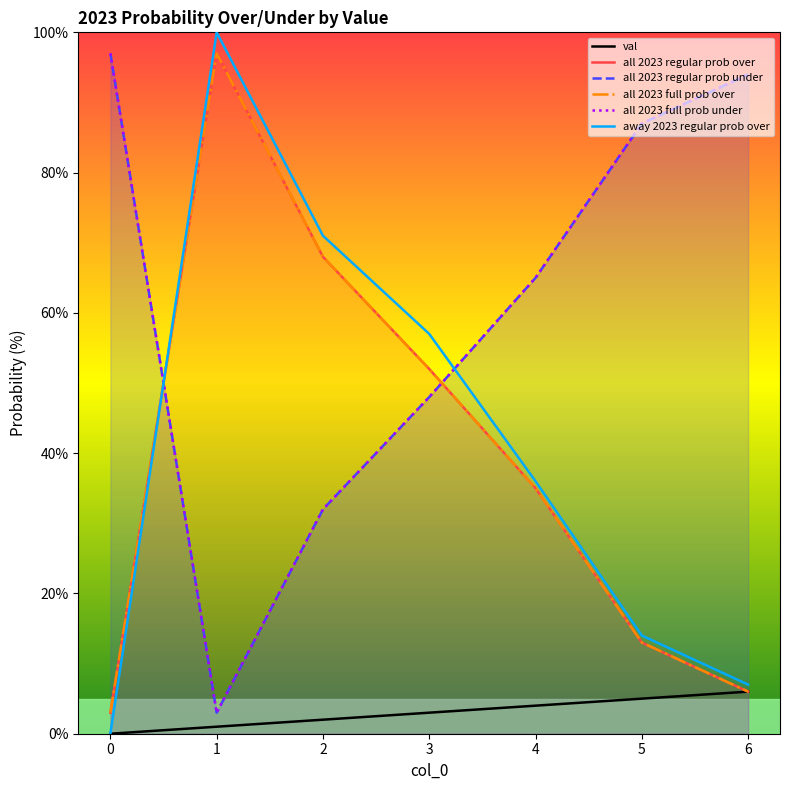

Is it true that all 2023 full prob over equals 46 at 2?

False